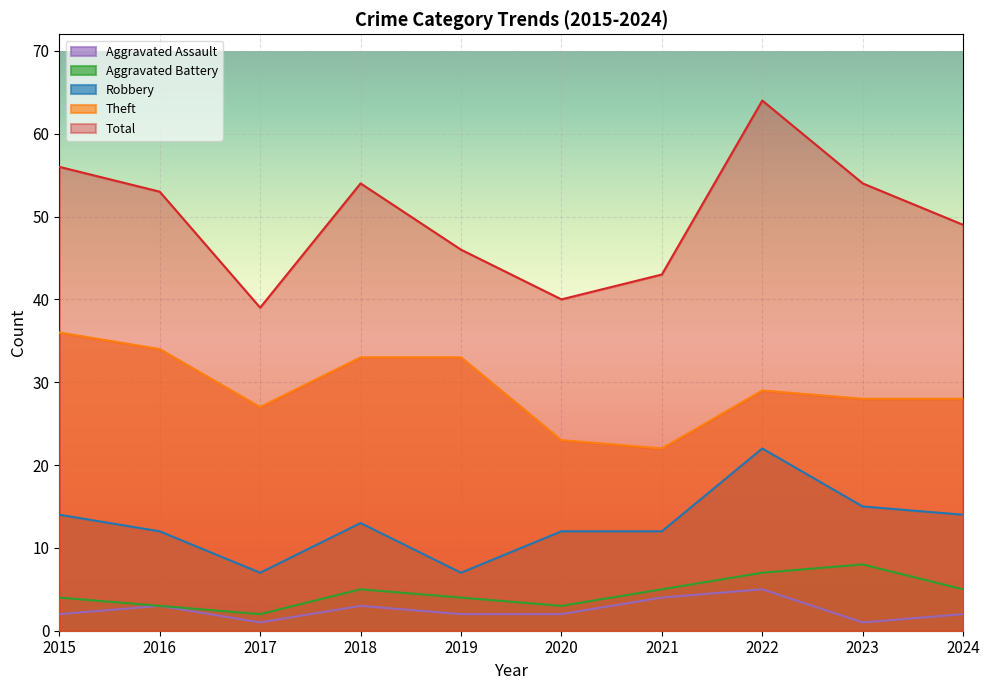

Rank the categories by Aggravated Assault value from lowest to highest.

2017, 2023, 2015, 2019, 2020, 2024, 2016, 2018, 2021, 2022